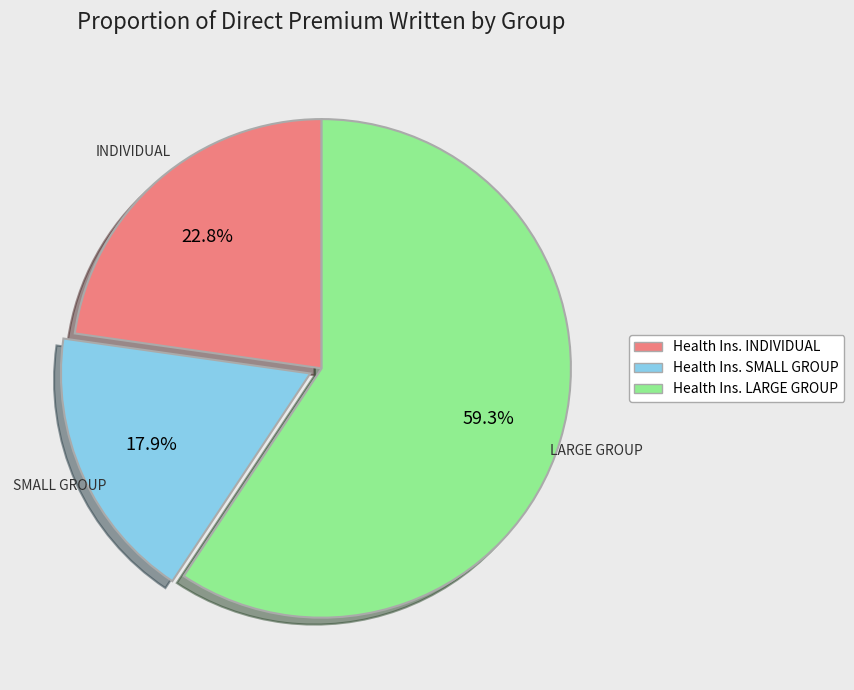

Which has a higher value, Health Ins. LARGE GROUP or Health Ins. SMALL GROUP?

Health Ins. LARGE GROUP